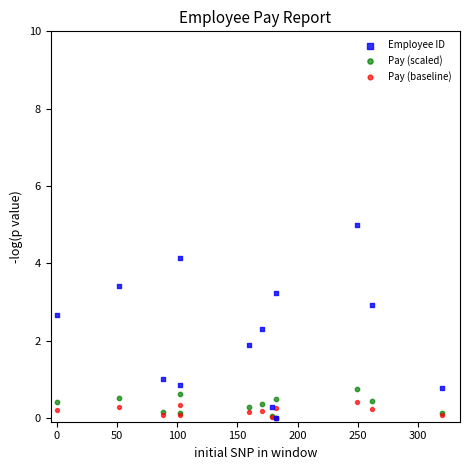

Across all series, what Y value is closest to 2?

1.9